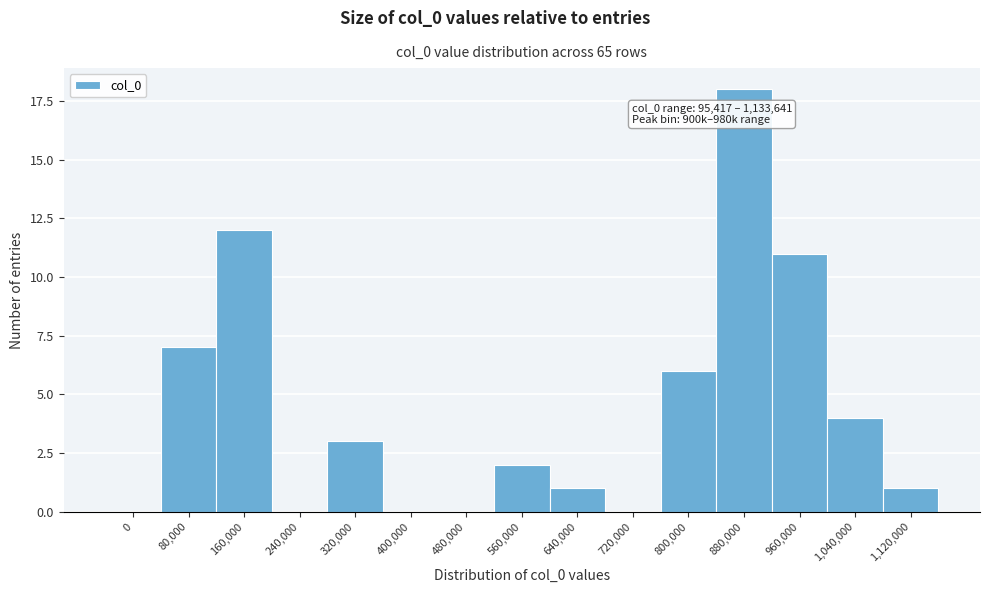

Reading right to left, extract all data points from this chart.

1,120,000=1	1,040,000=4	960,000=11	880,000=18	800,000=6	720,000=0	640,000=1	560,000=2	480,000=0	400,000=0	320,000=3	240,000=0	160,000=12	80,000=7	0=0